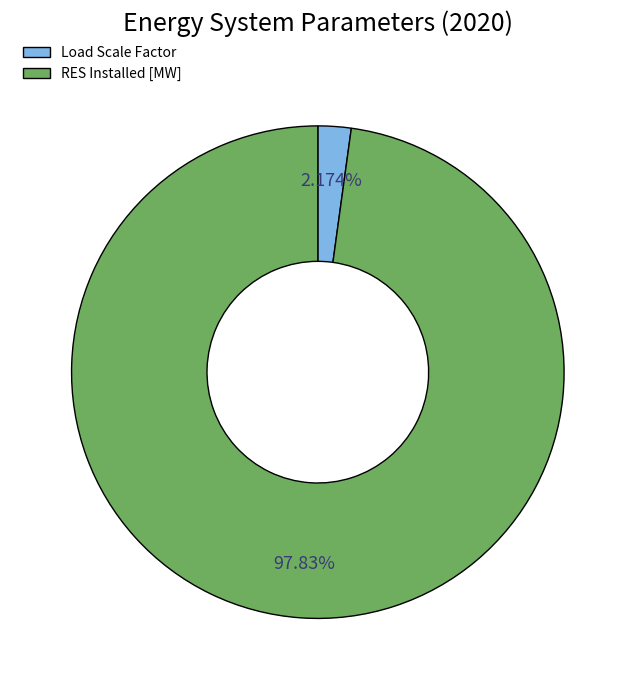

Which slice represents more than half of the pie?

RES Installed [MW]